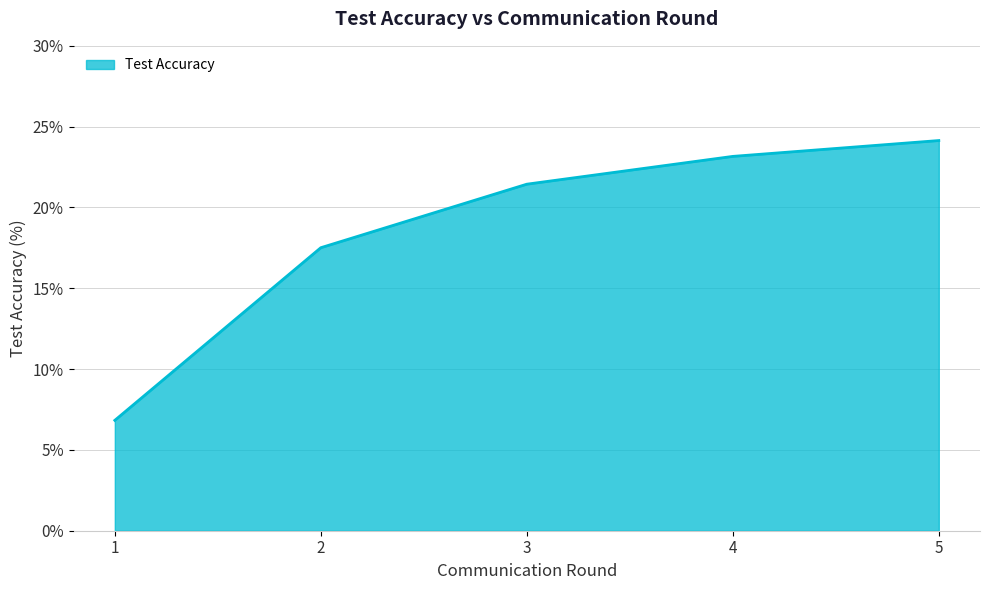

Rank the categories by value from lowest to highest.

1, 2, 3, 4, 5